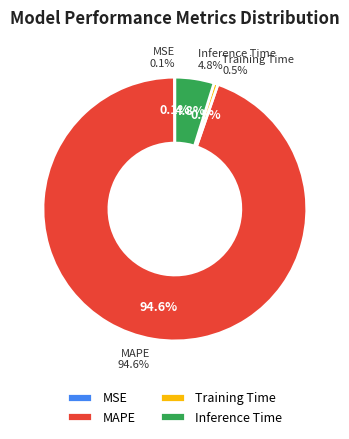

Which slice is the smallest?

MSE